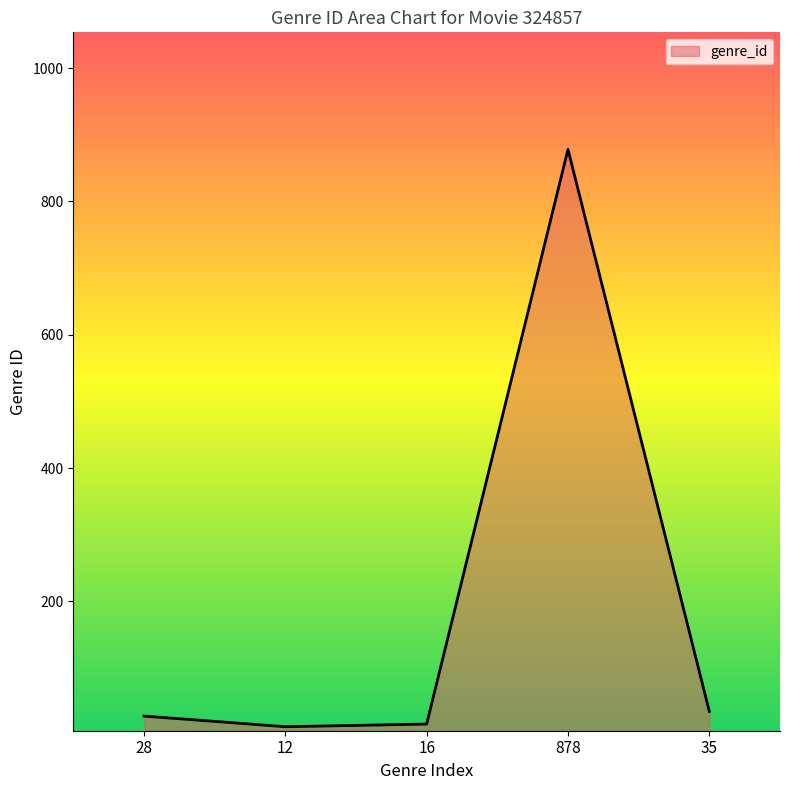

True or false: the data shows 28 at 28.

True